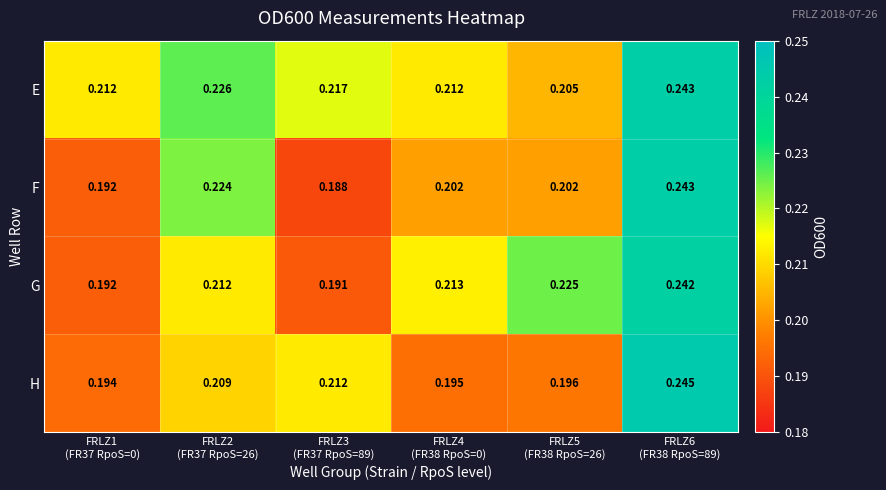

Which series has the largest total across all categories?

E